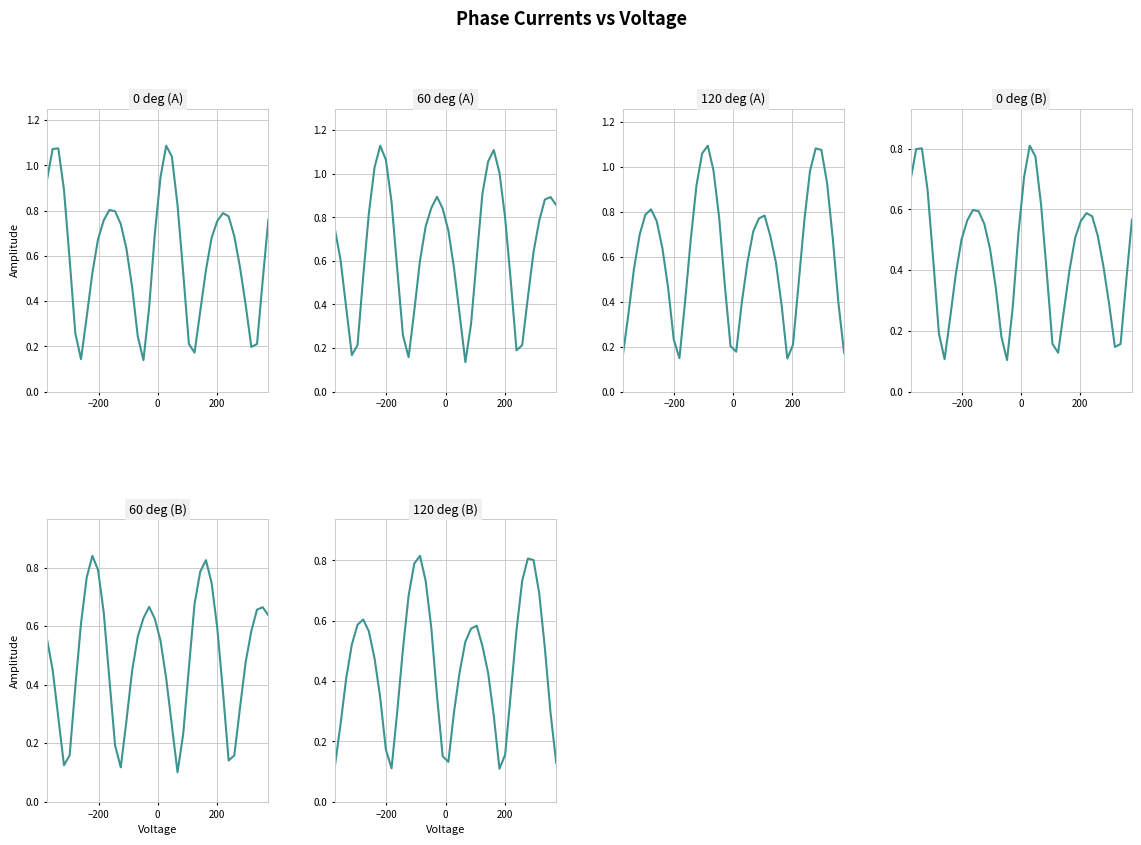

Which series has the largest total across all categories?

60 deg (A)